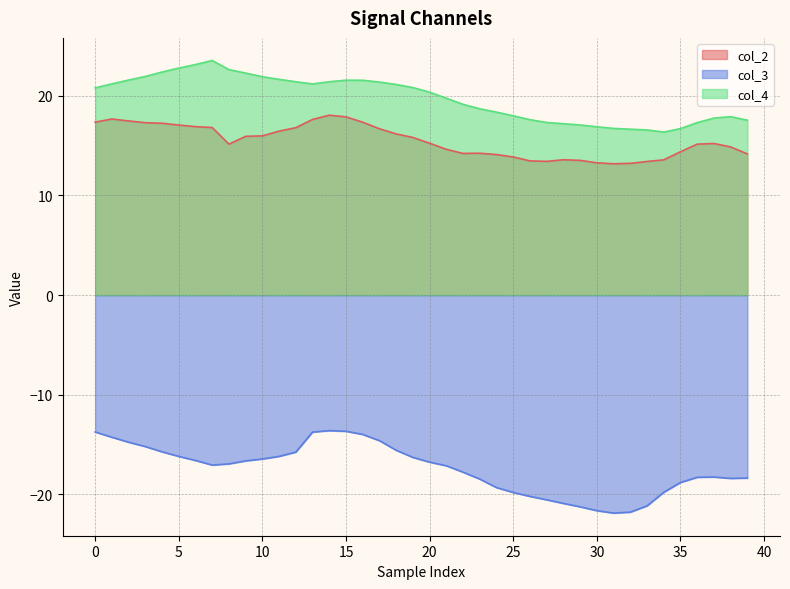

List the series in order of their peak value, lowest first.

col_3, col_2, col_4